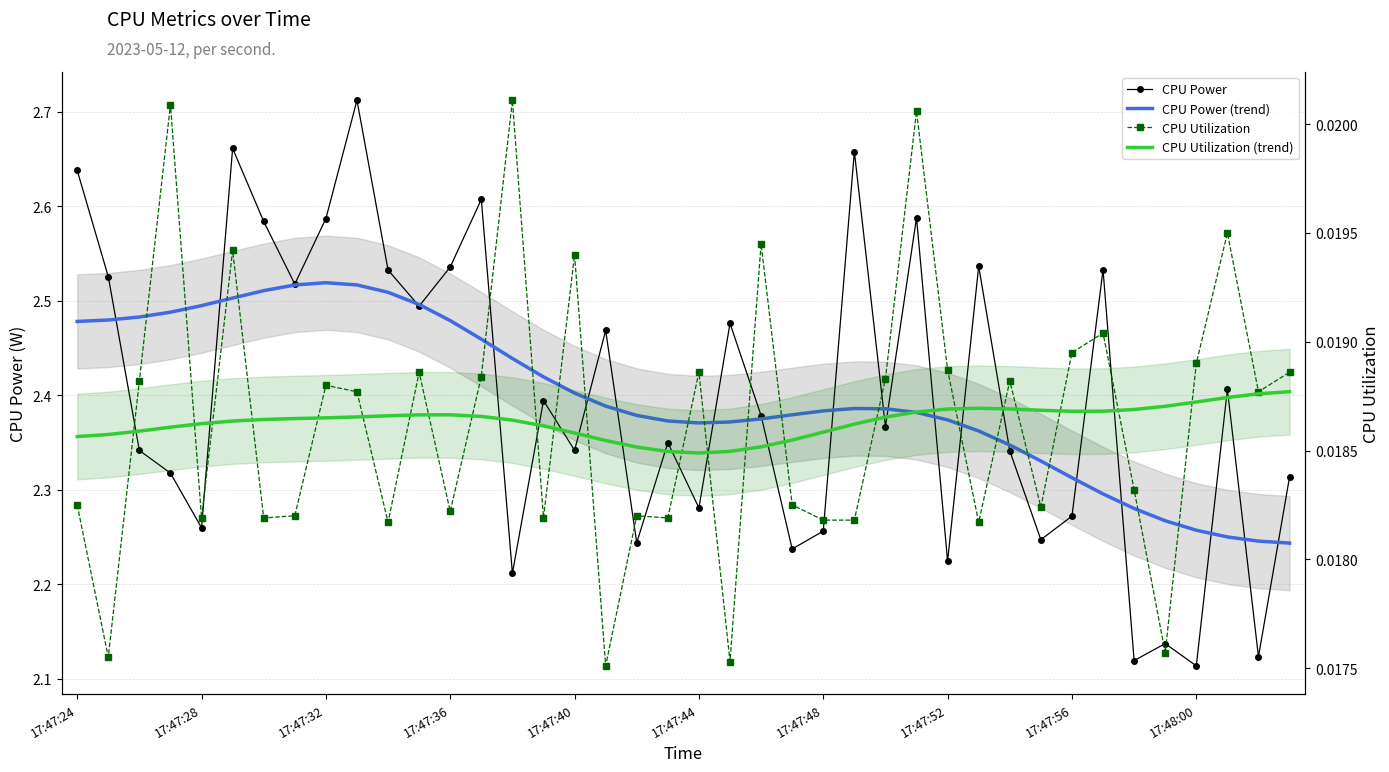

Where is CPU Utilization nearest to the value 0?

17